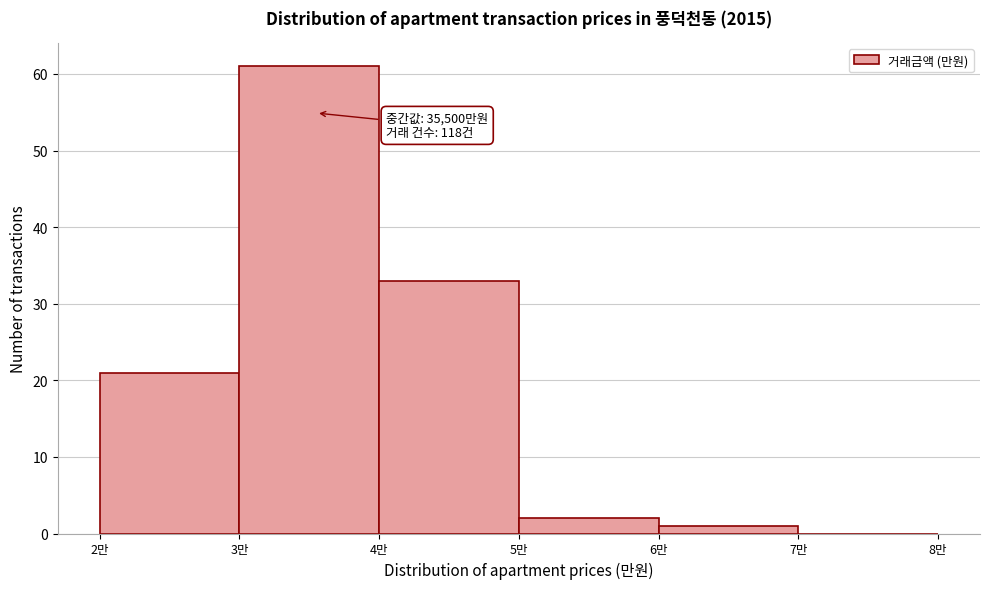

Reading left to right, transcribe all the data shown in this chart.

2만=21	3만=61	4만=33	5만=2	6만=1	7만=0